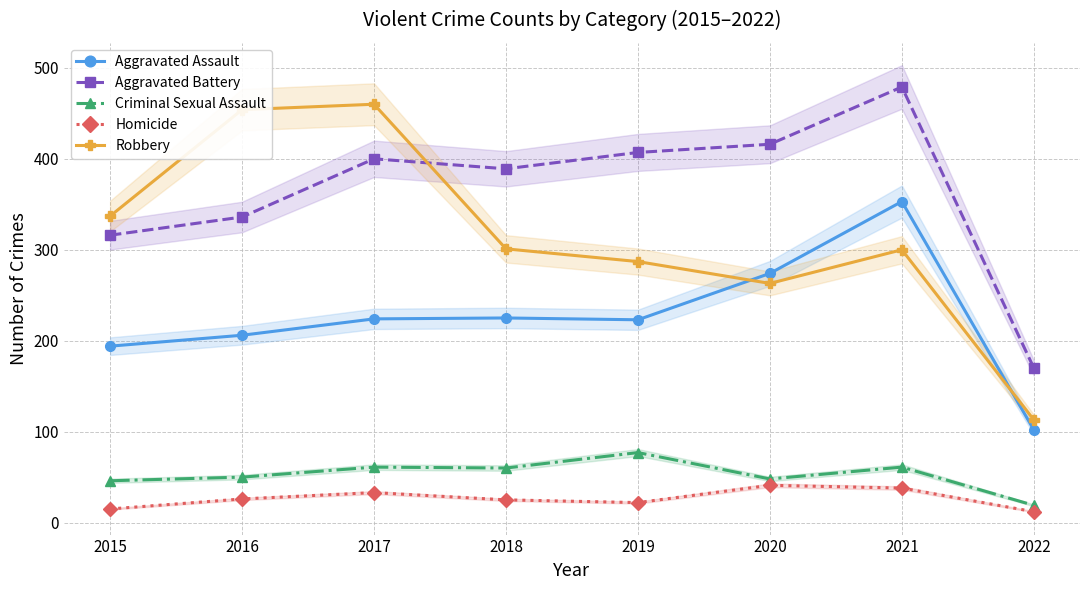

In Robbery, how many points are lower than both neighbors (excluding endpoints)?

1